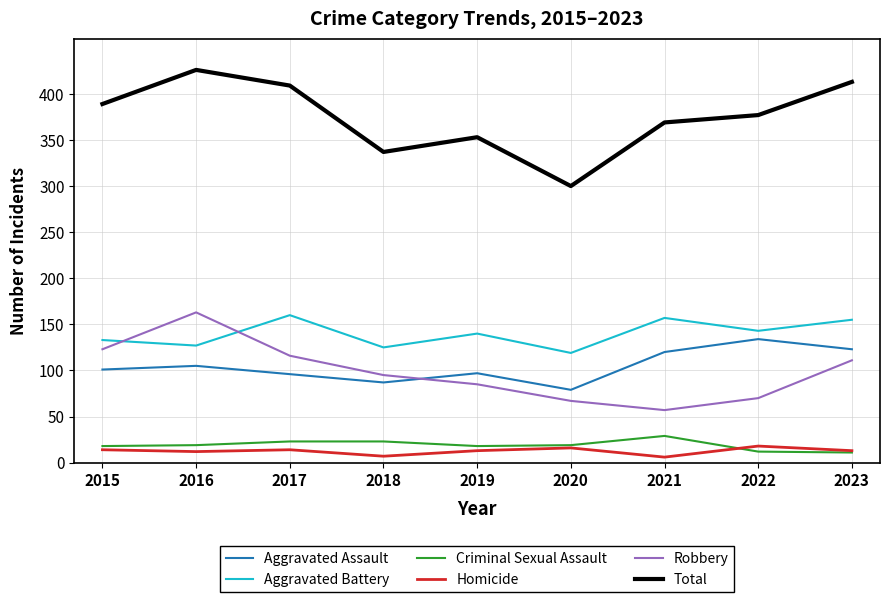

What is the sum of the Criminal Sexual Assault values at 2018 and 2020?

42